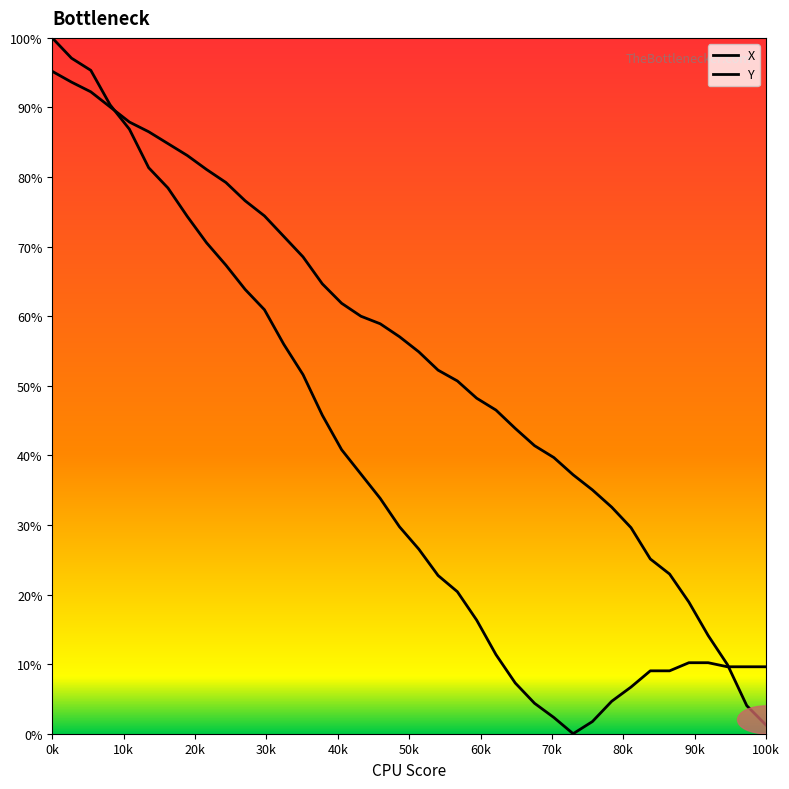

Is this an area chart (filled region under the line)?

Yes